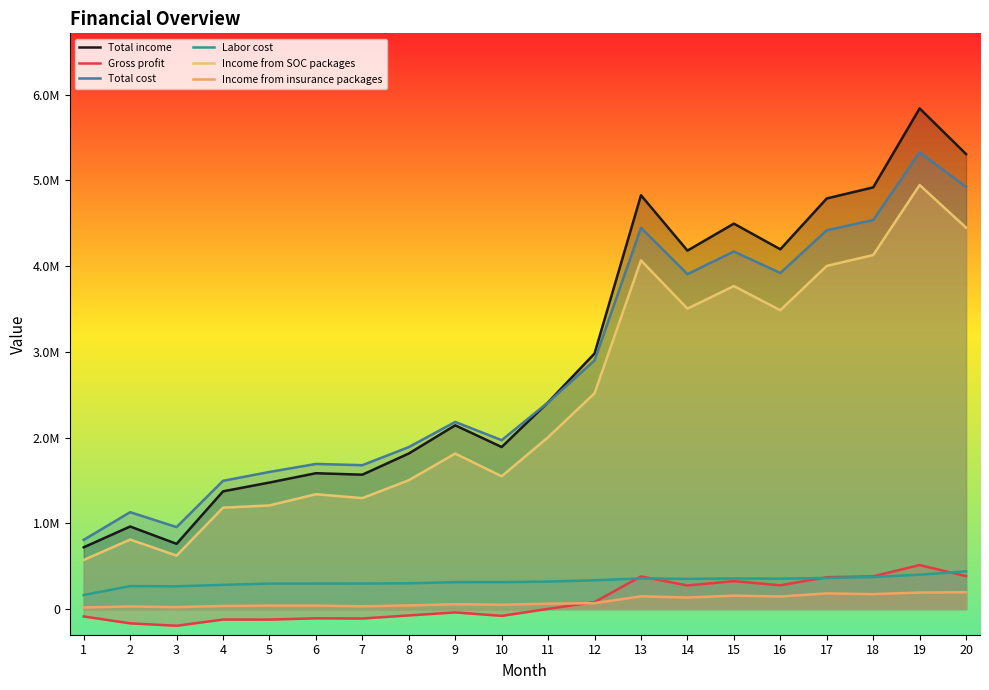

What is the average value of the Income from SOC packages series?

2438635.2